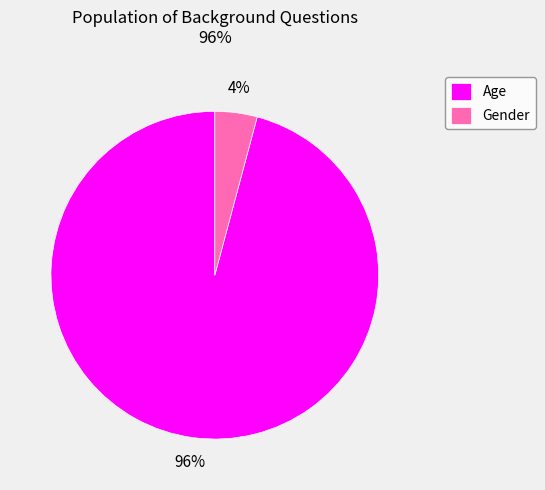

What percentage is the Gender slice, to the nearest percent?

4%